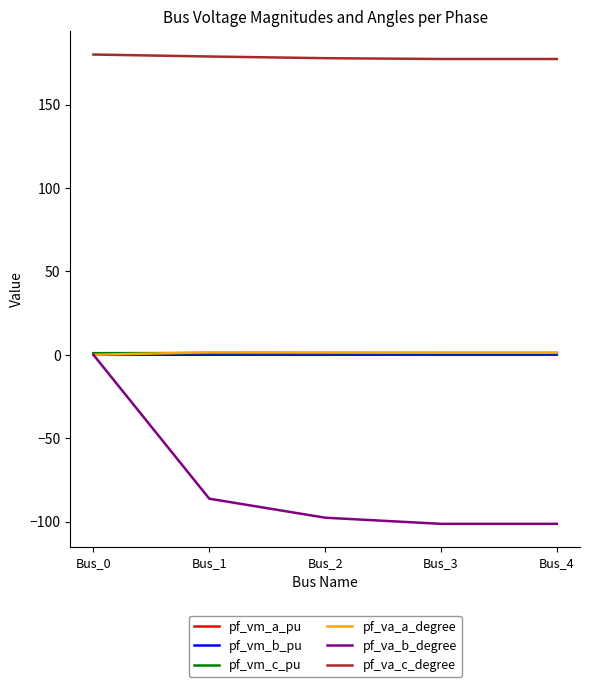

True or false: pf_va_b_degree and pf_va_c_degree intersect in this chart.

False